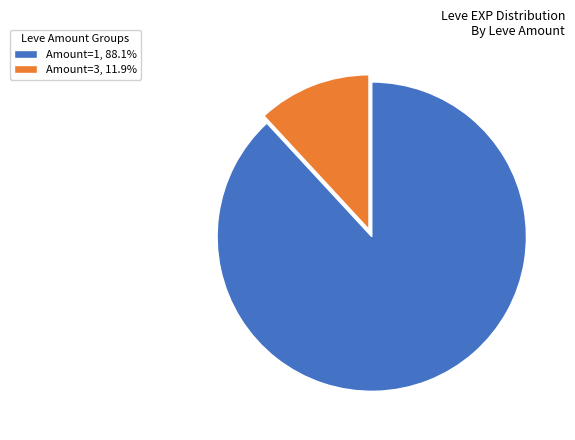

How many segments does this pie chart have?

2